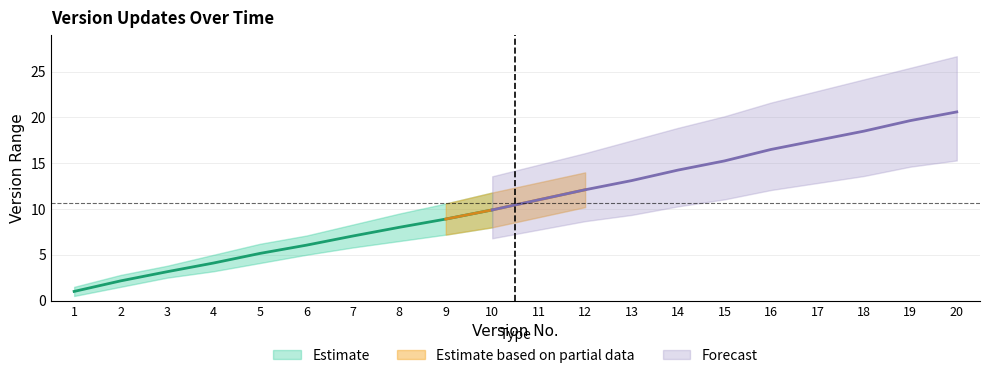

What is the highest value of the Version series?

20.0